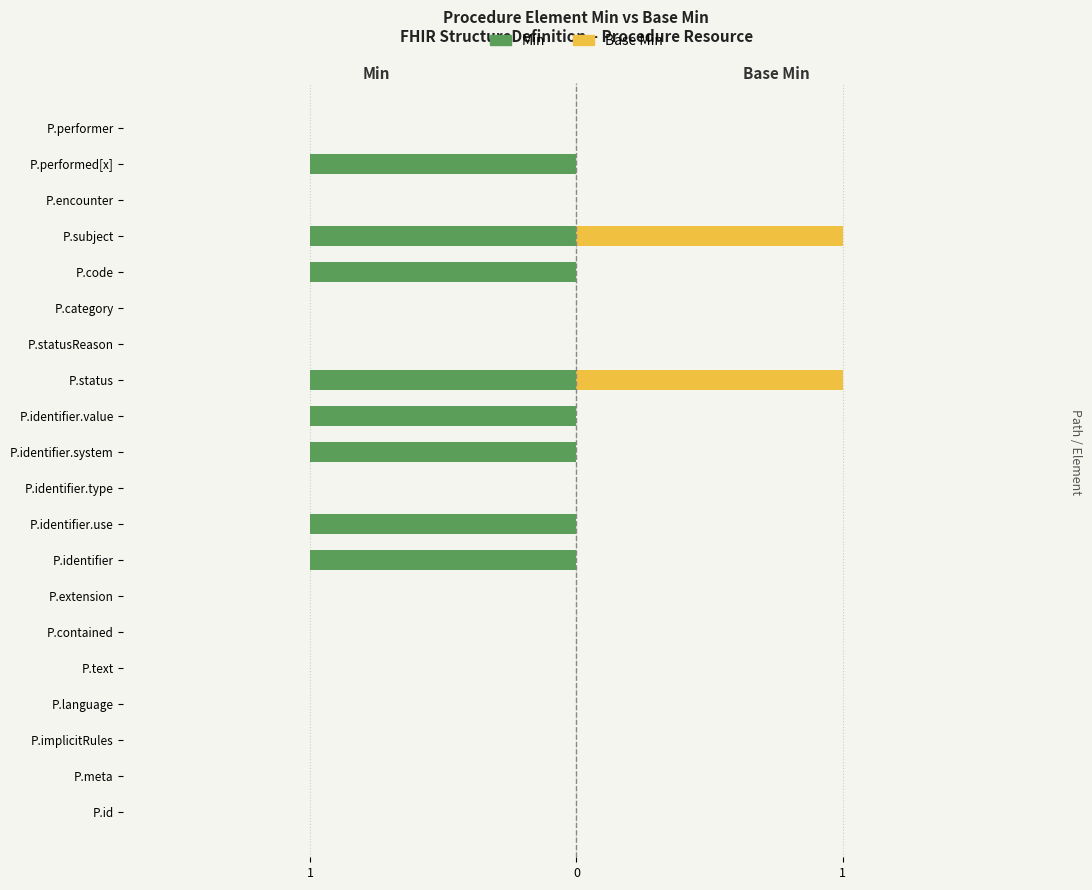

How many data points in Min are less than 0?

8